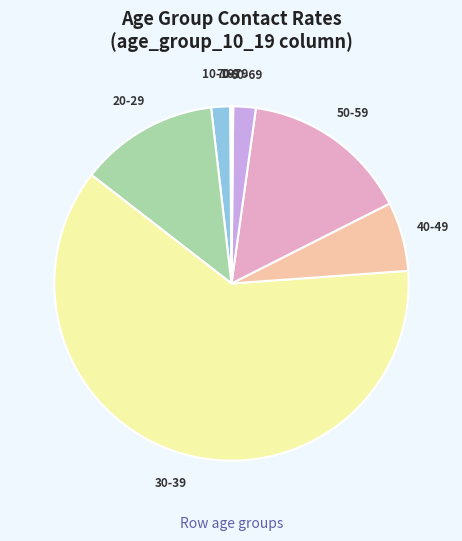

Is the sum of 50-59 and 30-39 greater than half?

Yes